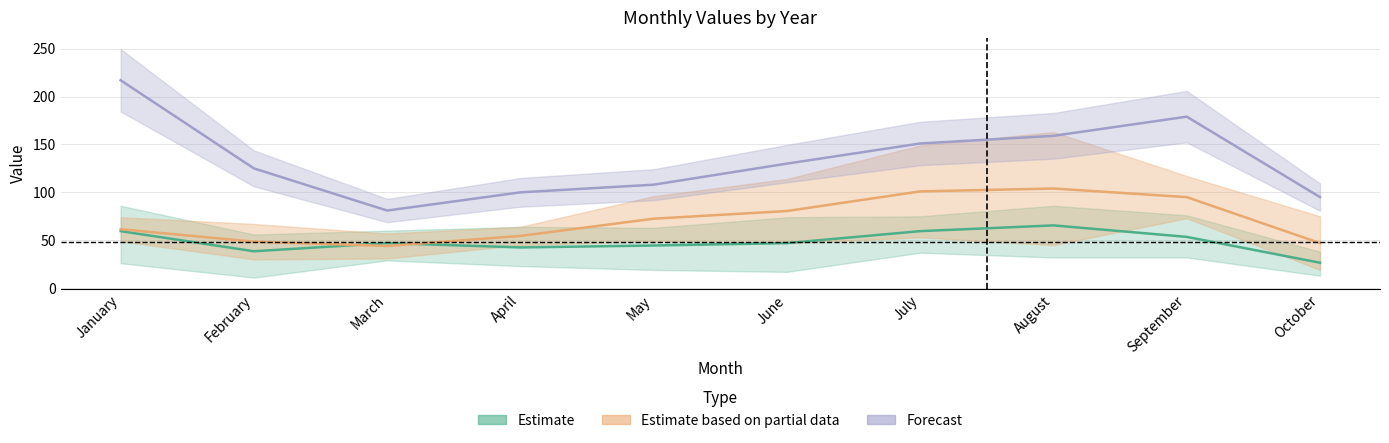

What value does the Forecast series have at September?

179.0